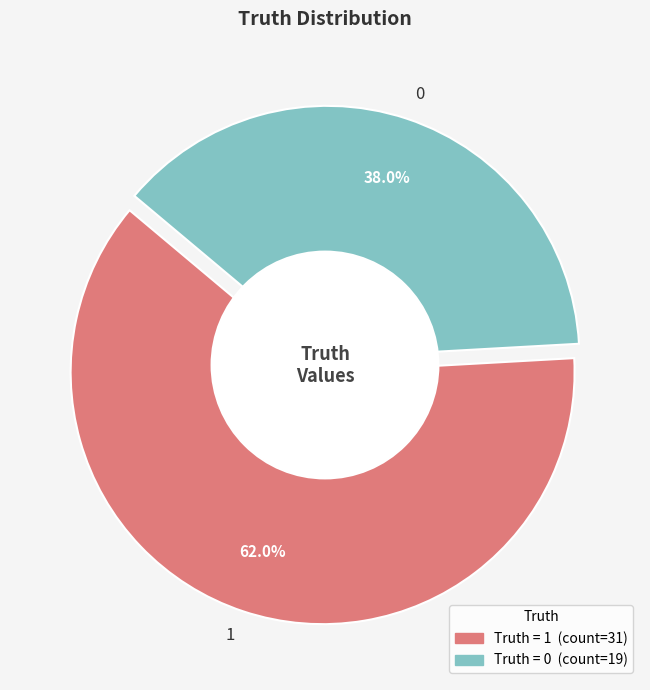

What percentage is the 1 slice, to the nearest percent?

62%